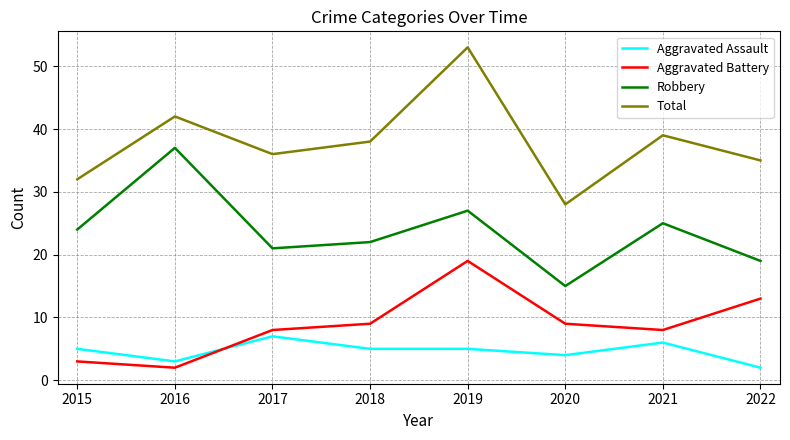

The Aggravated Assault series shows 2 at 2021. True or false?

False